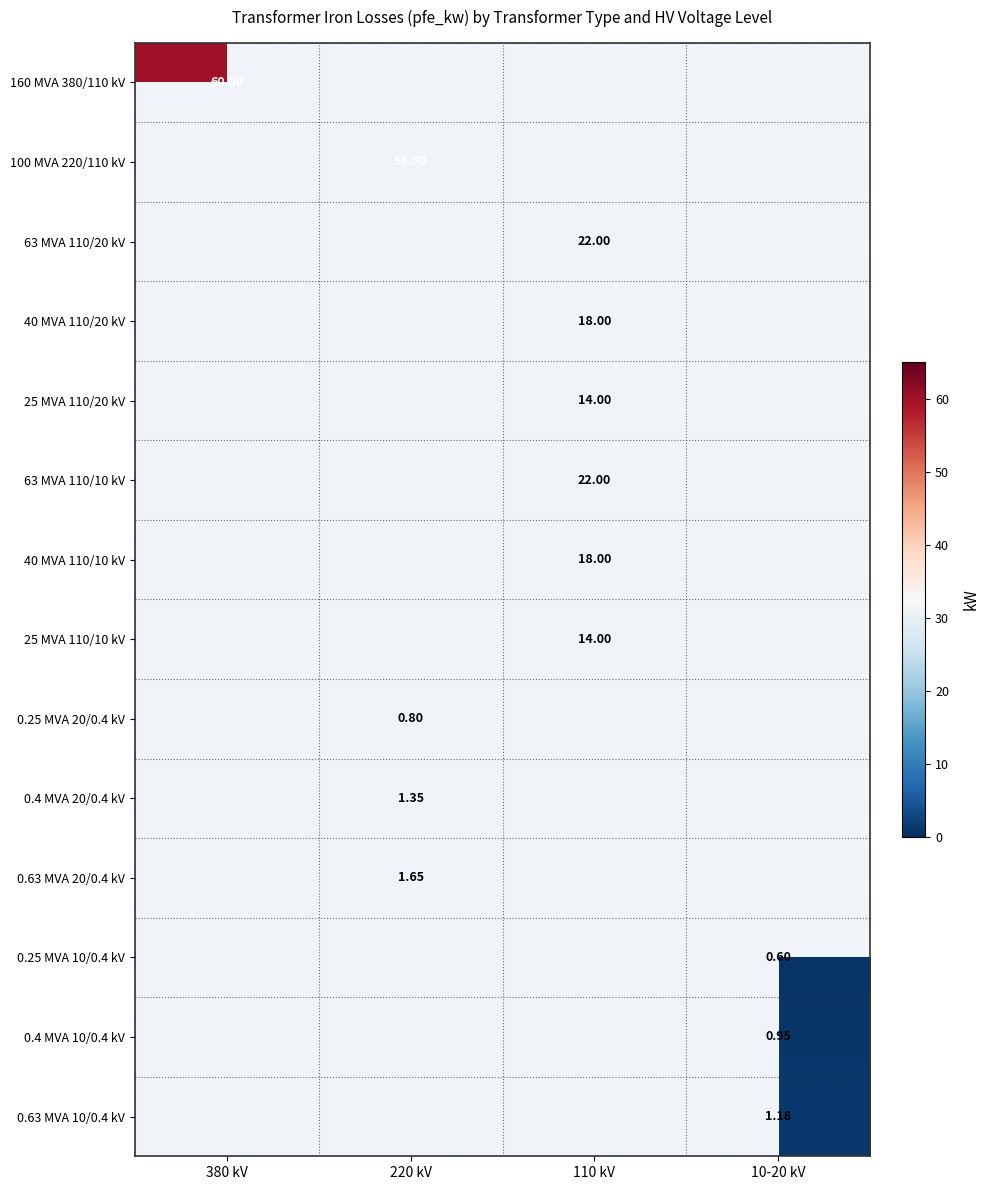

Which has a higher value, 220 kV or 380 kV?

380 kV